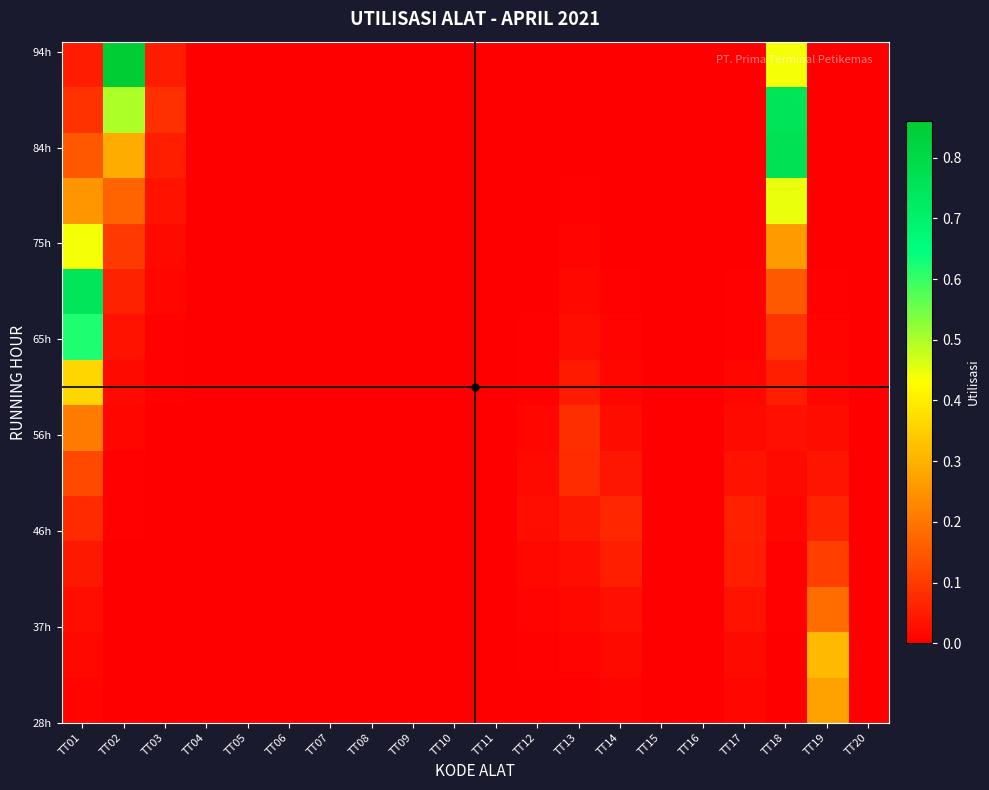

What is the difference between the highest and lowest values at TT18?

0.8